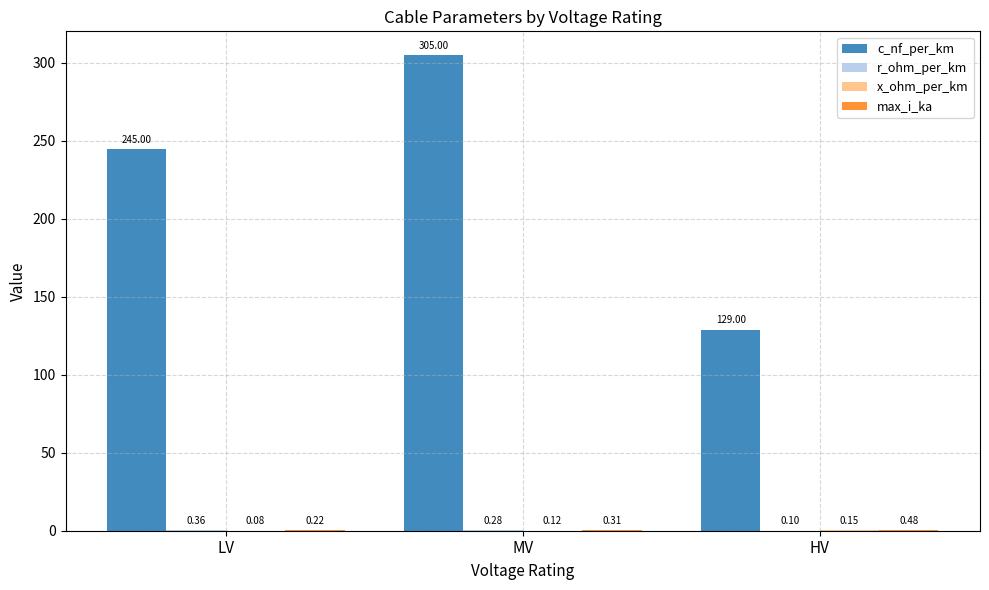

Read the c_nf_per_km value at MV.

305.0